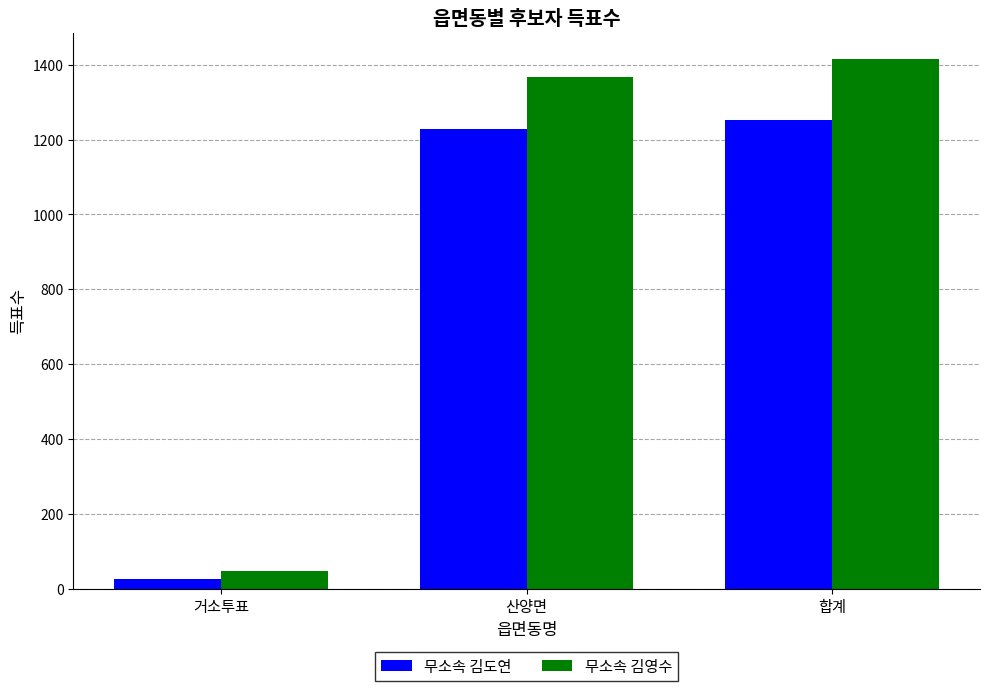

What is the label of the 2nd bar from the right?

산양면